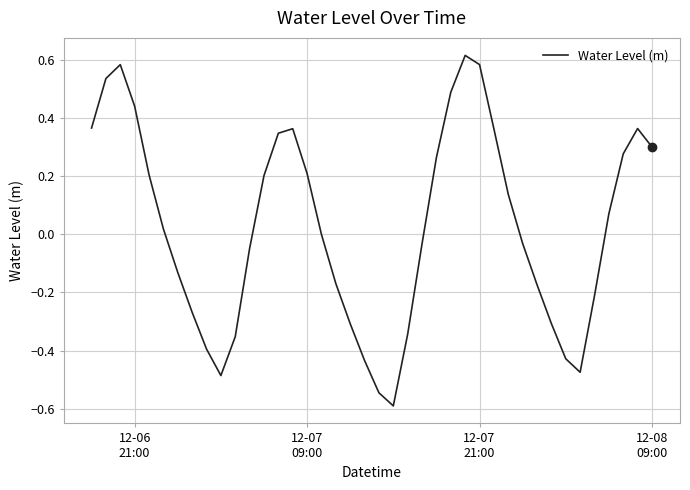

How many lines are shown in the chart?

1